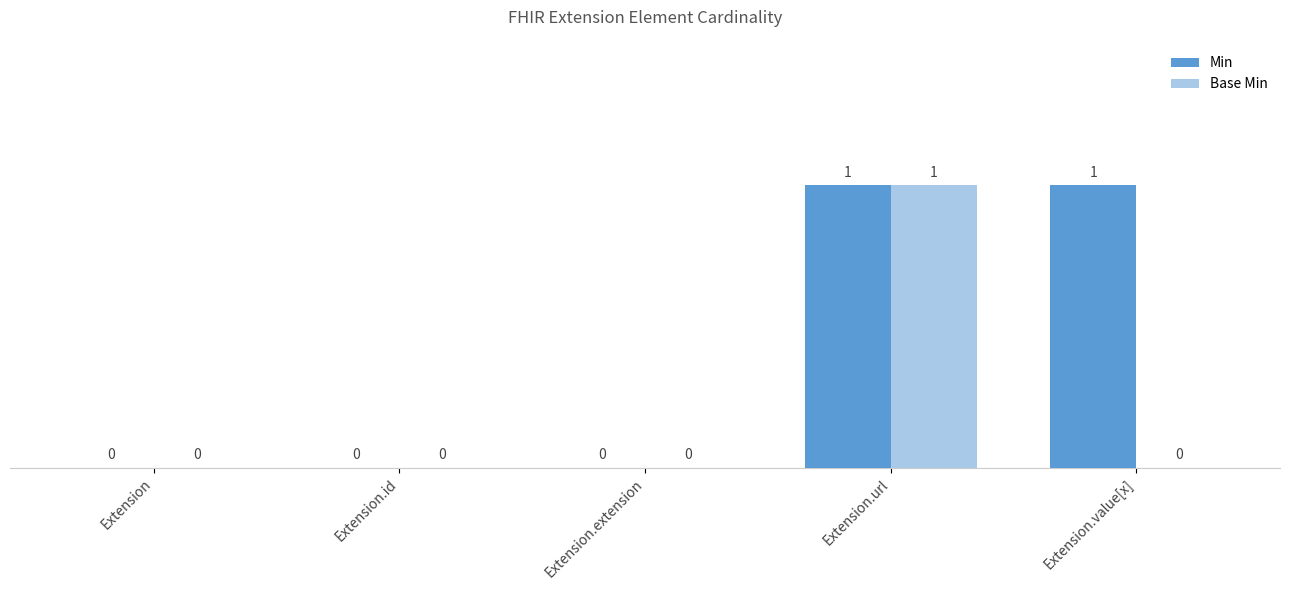

What is the highest value of the Min series?

1